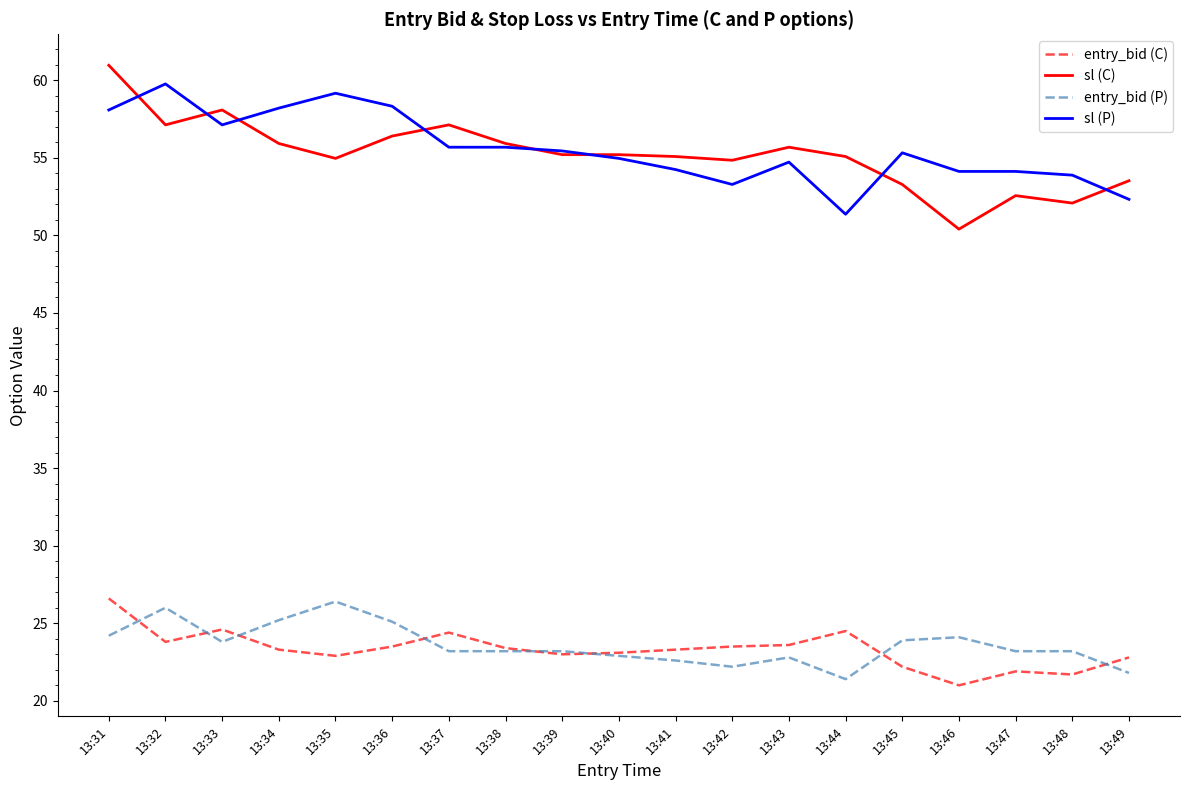

What is the difference between the highest and lowest values at 13:36?

34.8